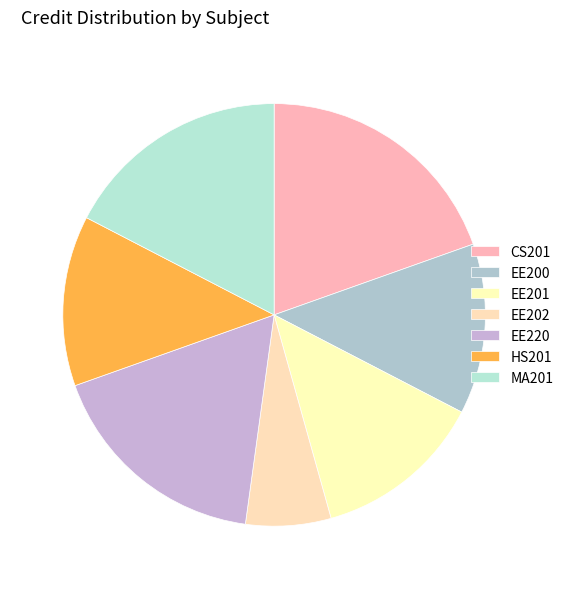

How much of the chart is everything except HS201?

87.0%